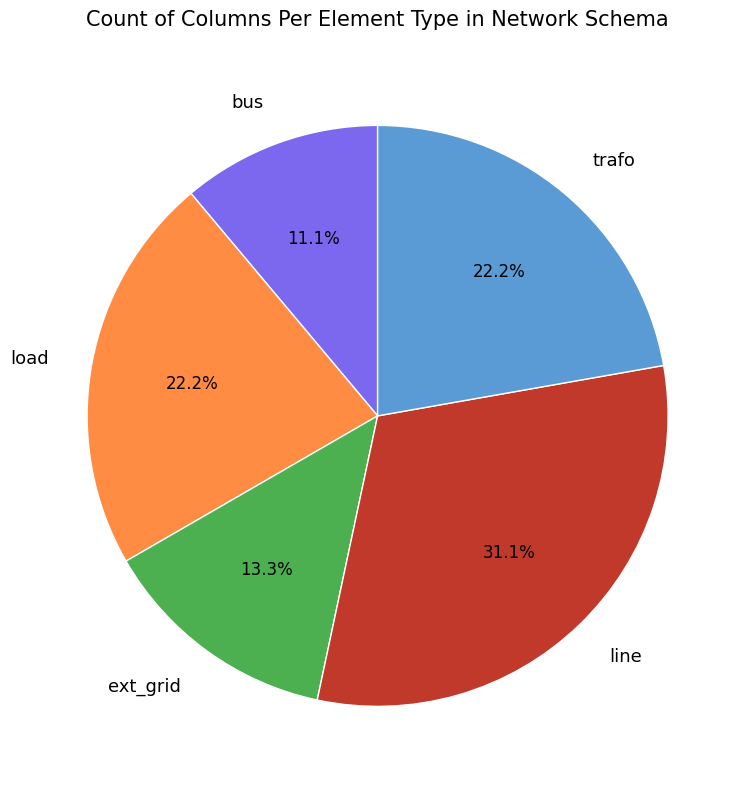

How many segments does this pie chart have?

5